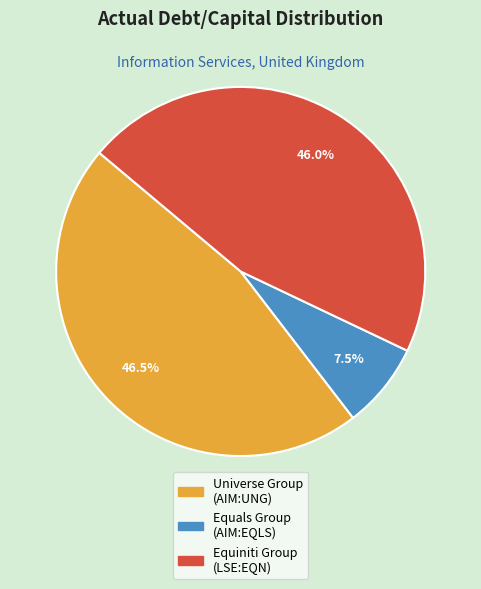

Does any single category account for the majority?

No